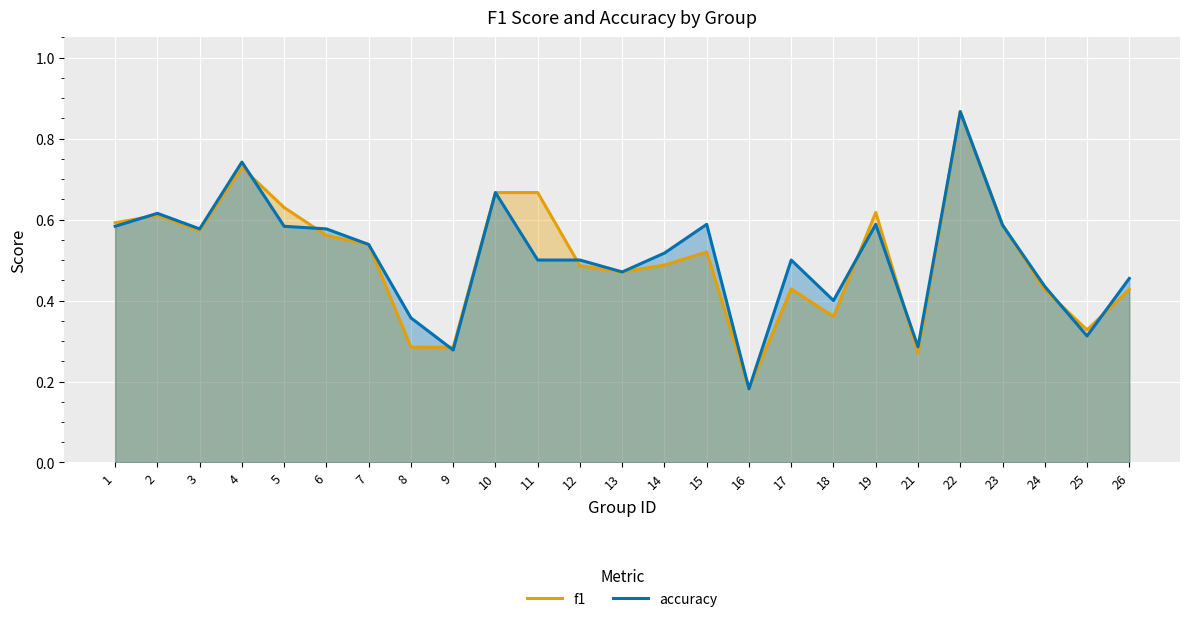

Which category has the lowest value in the f1 series?

16